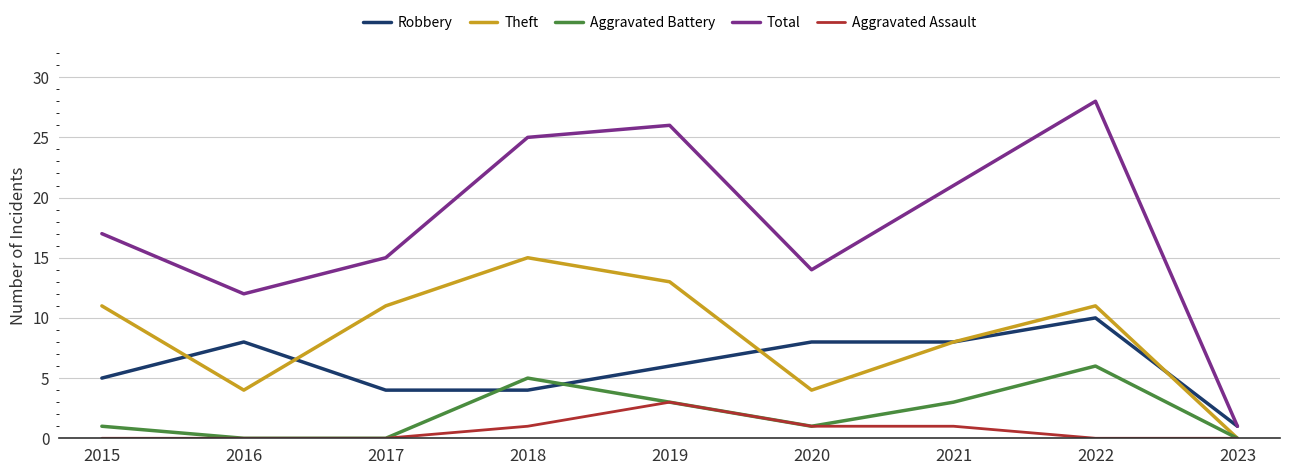

What is the difference between the Robbery values at 2017 and 2016?

4